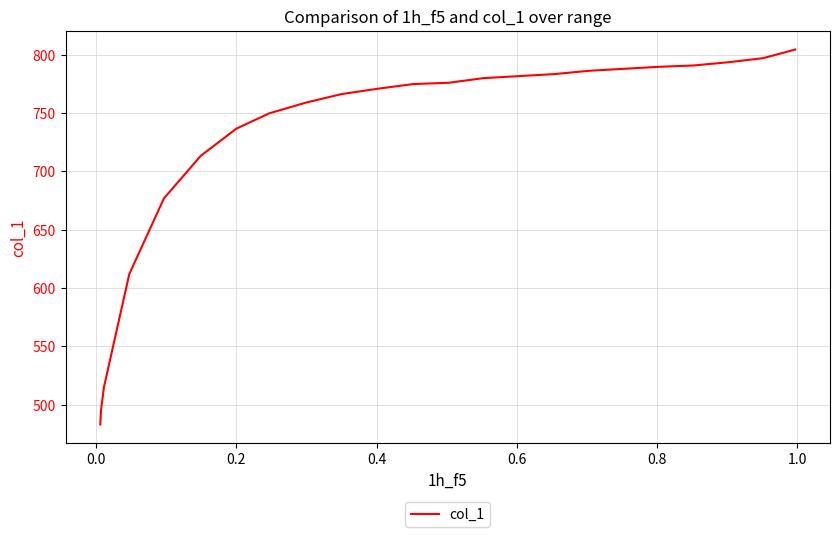

True or false: the data has more than 0 interior local peaks.

False